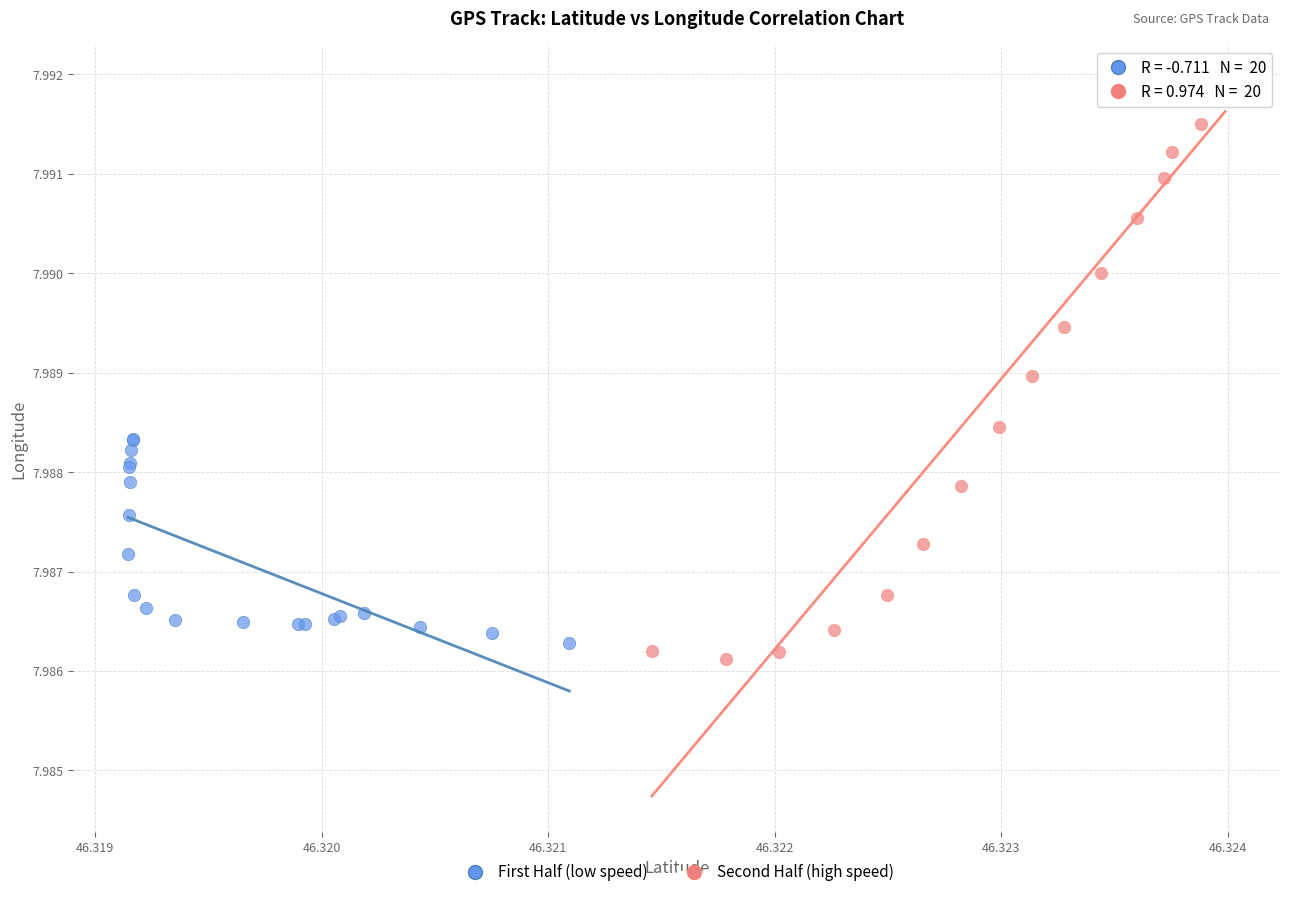

Which series contains the lowest Y value?

Second Half (high speed)